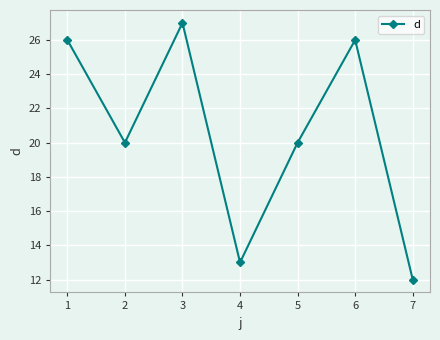

How many categories are shown in the chart?

7